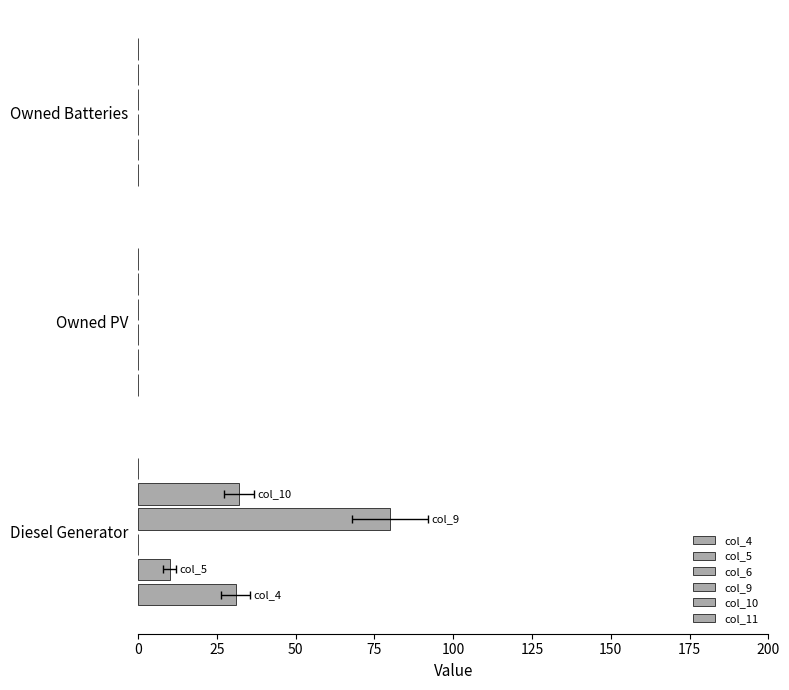

What is the value of the col_11 bar at the 1st from the left?

0.1